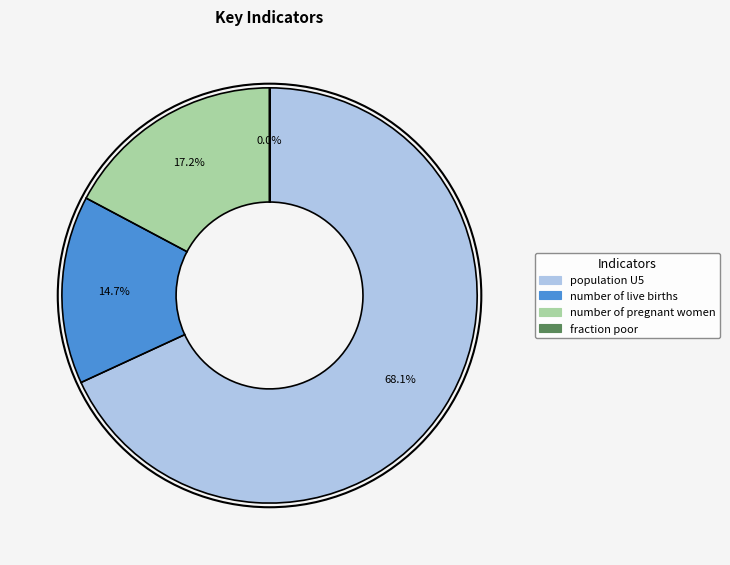

Which category has the biggest portion of the pie?

population U5